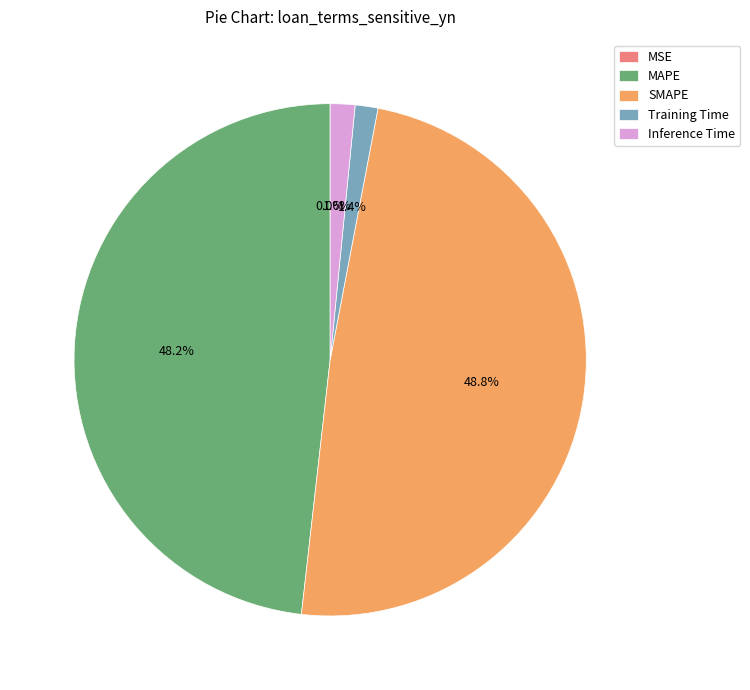

To the nearest percent, what percentage of the pie is MAPE?

48%